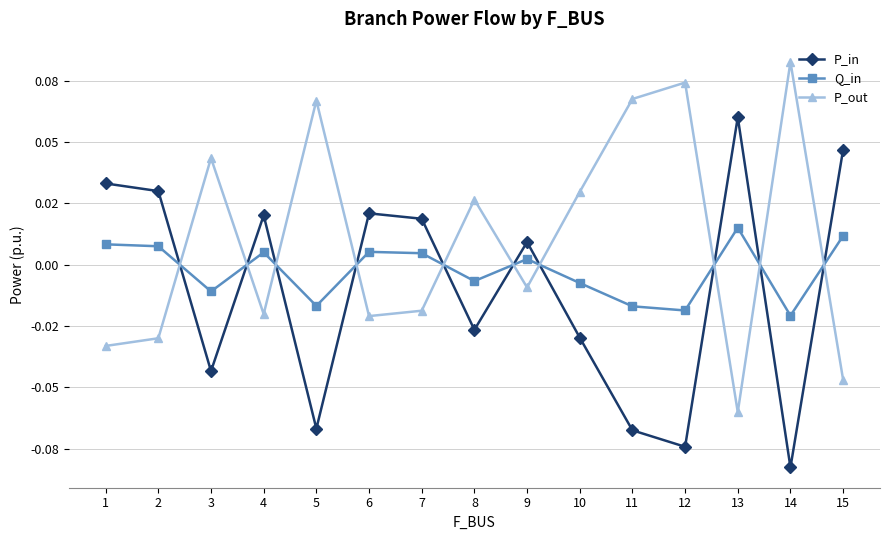

What are all the series names shown in the legend?

P_in, Q_in, P_out